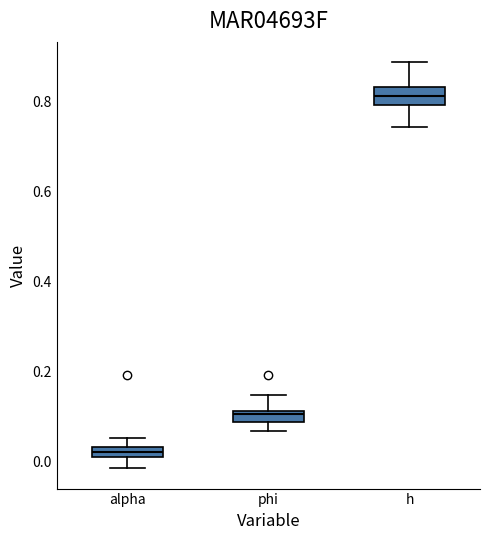

Where does the median line of the box for phi sit on the y-axis? The values are not printed on the chart, so give them approximately, as read against the axis.

0.10